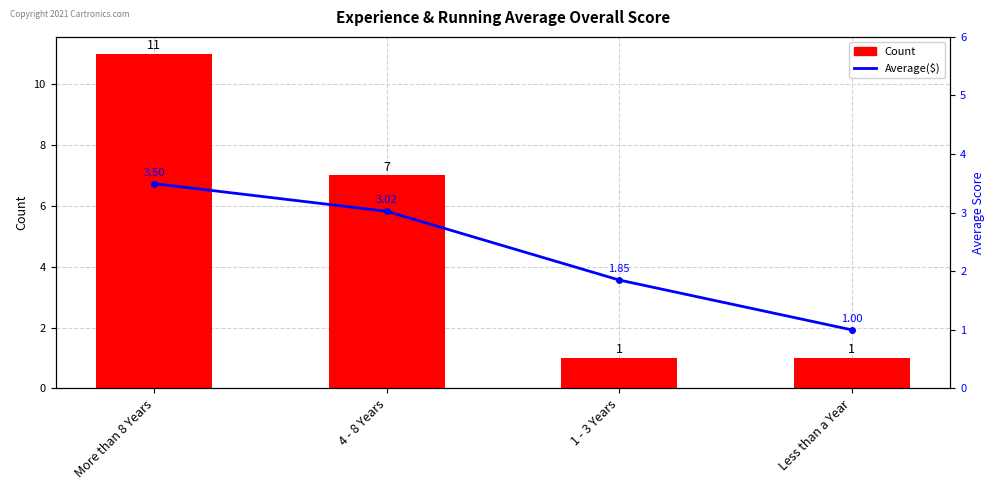

Does the chart contain any negative values?

No